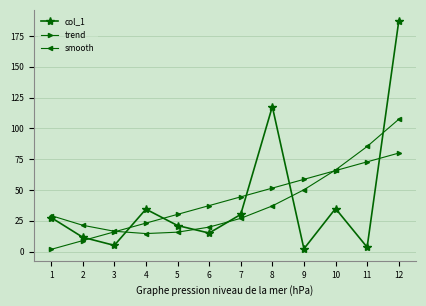

Which series has the widest spread of values?

col_1